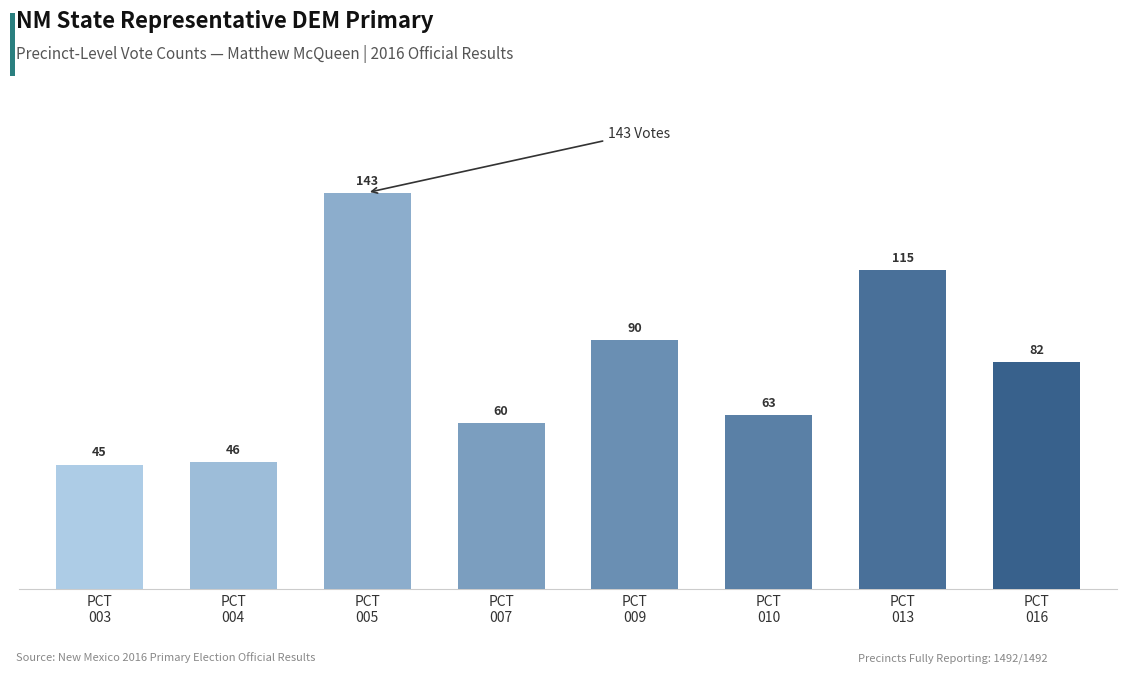

At which label is the value closest to 94?

PCT
009